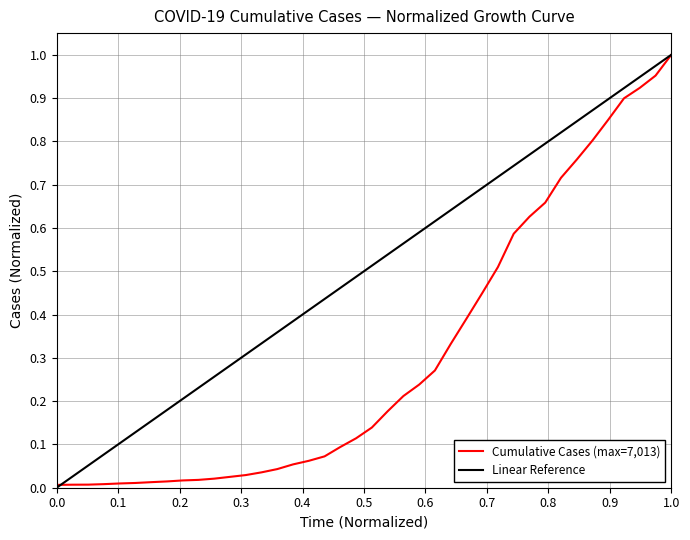

What is the difference between the second highest and minimum values?

0.9